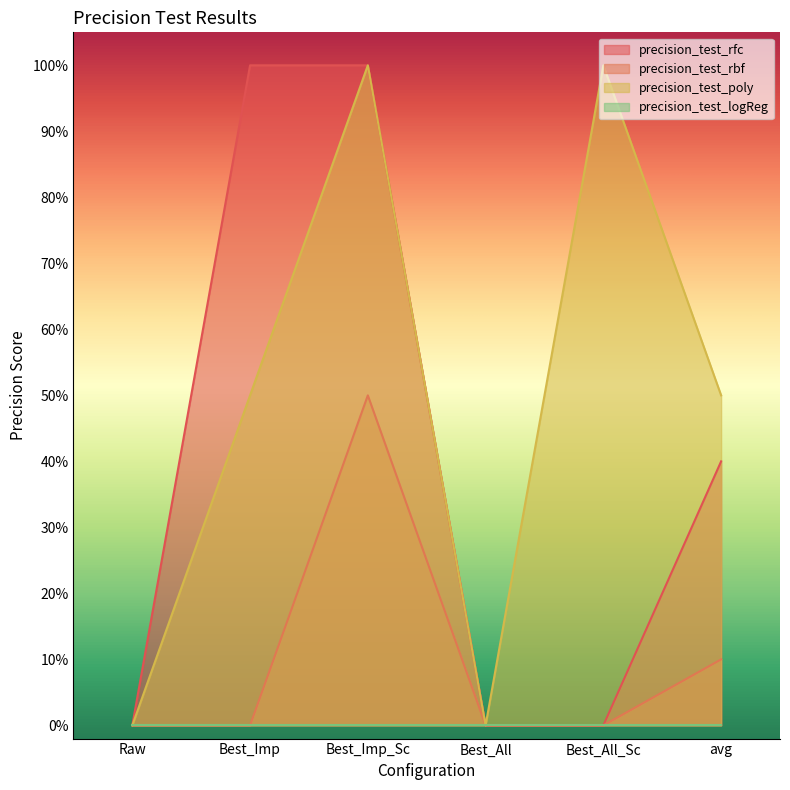

The value of precision_test_poly at avg is 0.5. True or false?

True